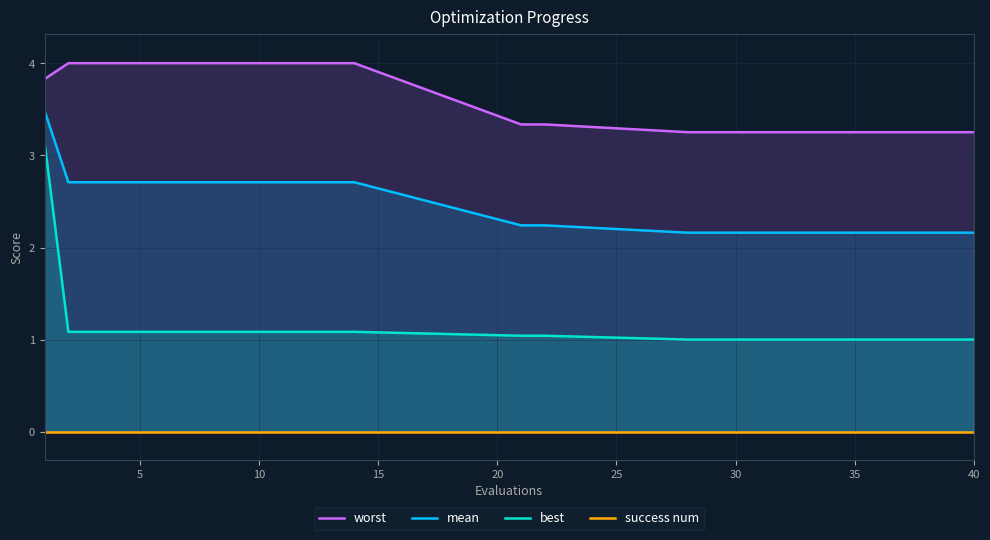

Rank the series by their average value, from lowest to highest.

success num, best, mean, worst